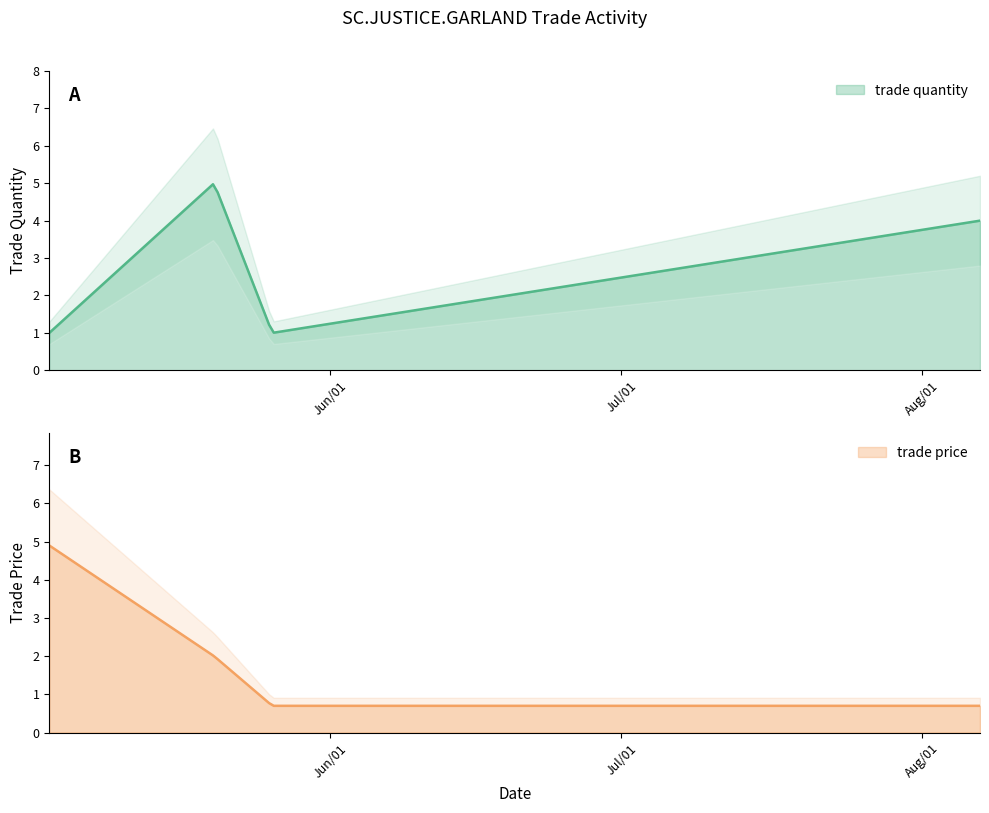

True or false: trade quantity has a value of 1.8 at Aug/07/2009.

False